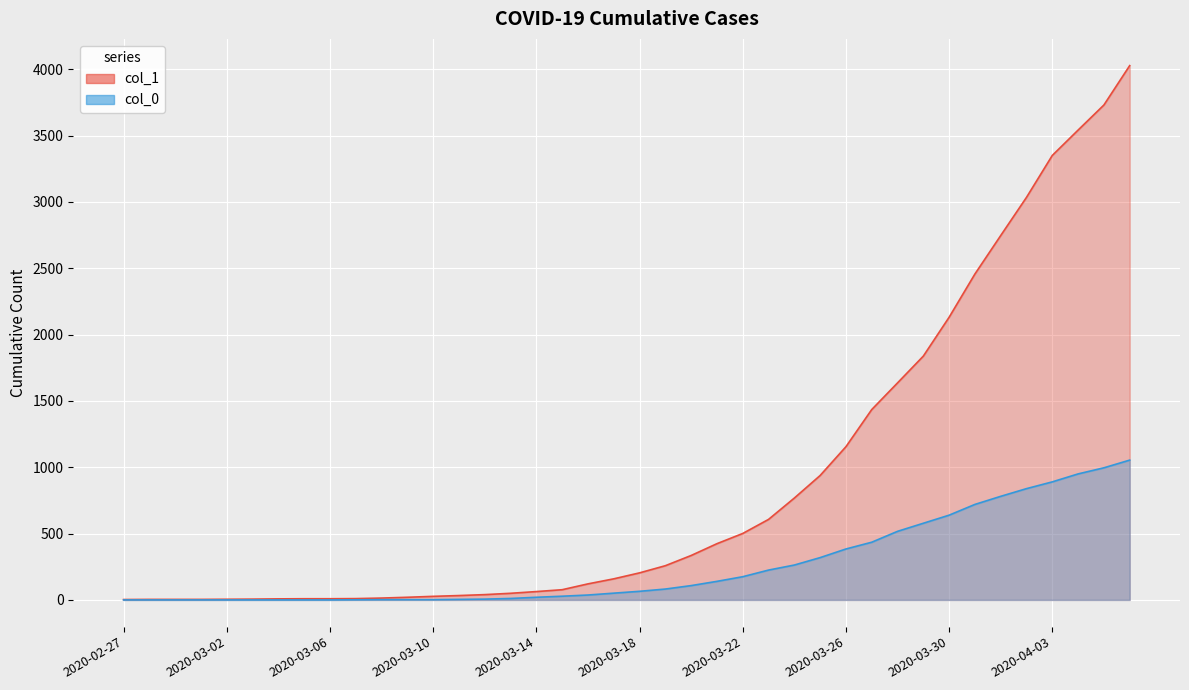

True or false: col_0 line has more than 1 interior local peaks.

False